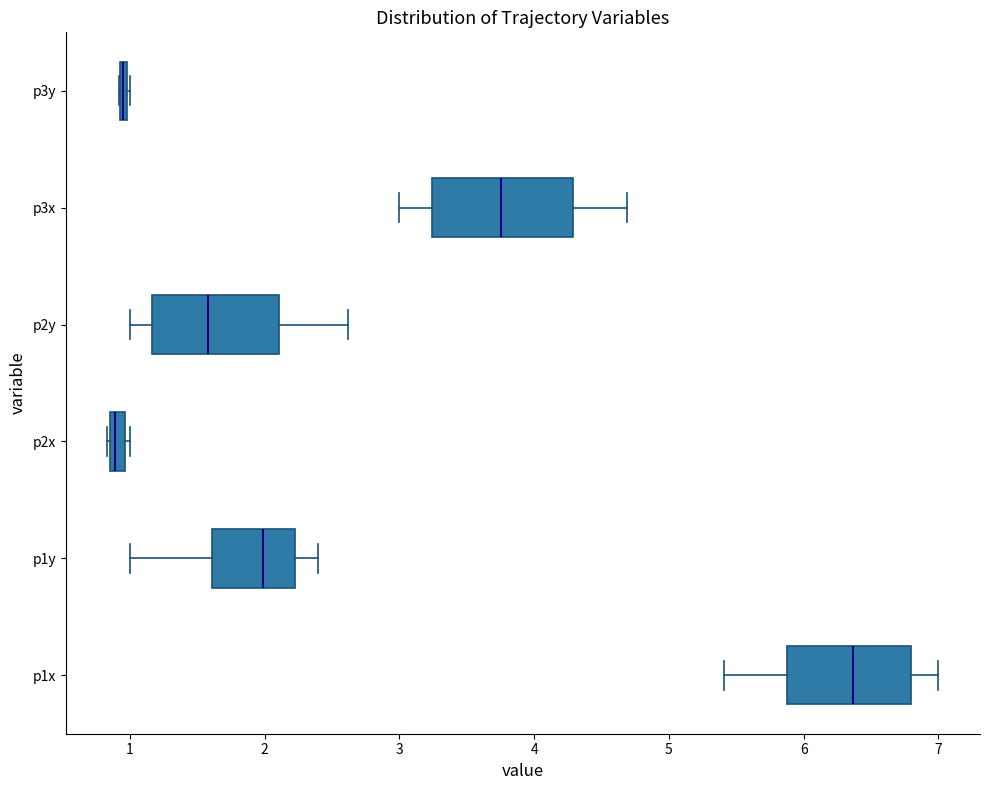

Which box is the widest, from its left edge to its right edge?

p3x